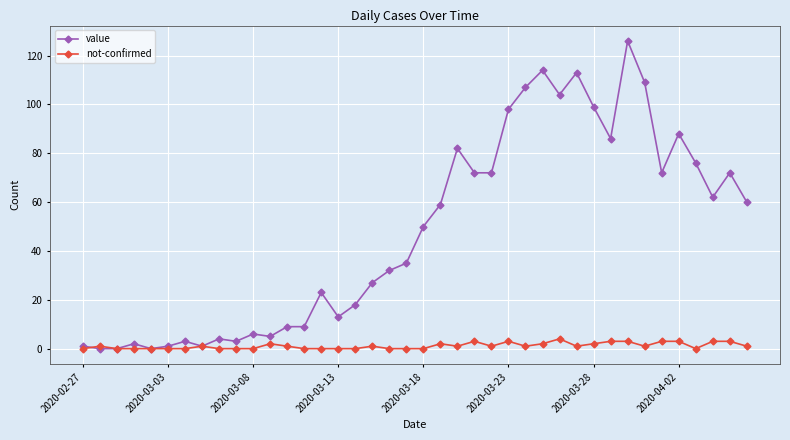

Does the chart have visible grid lines?

Yes